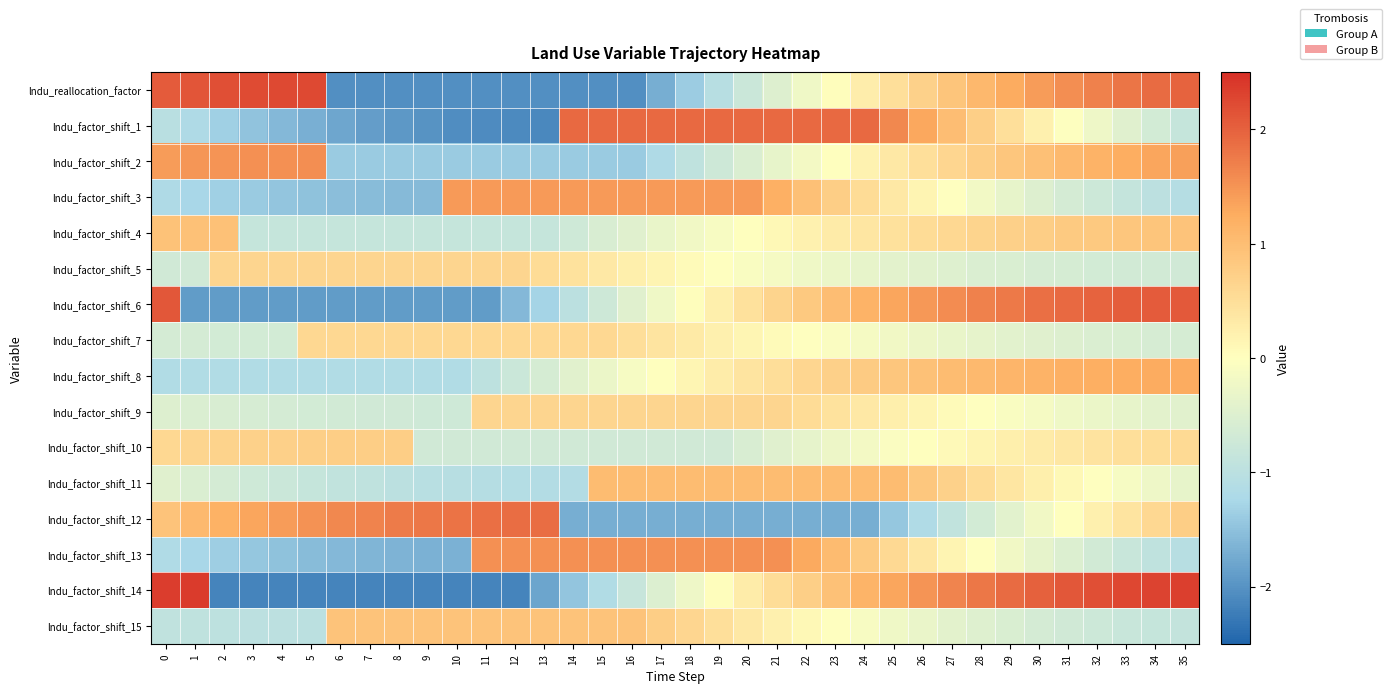

Which series has the widest spread of values?

lndu_factor_shift_14